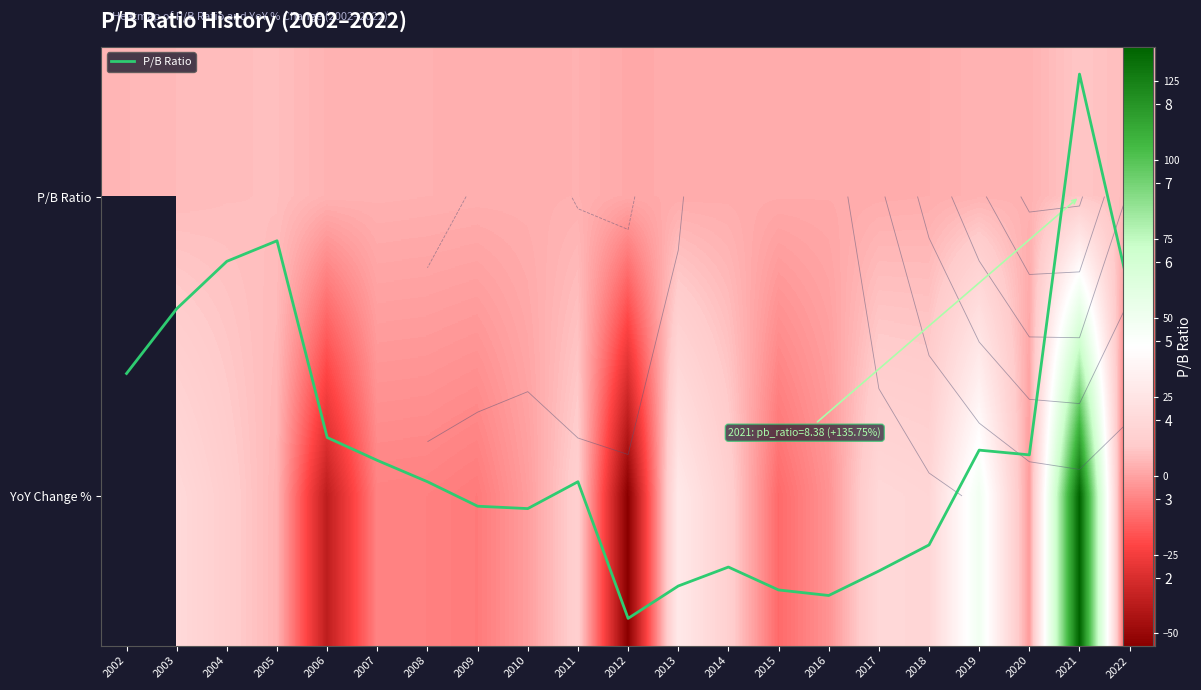

Is it true that P/B Ratio equals 1.9 at 2019?

False